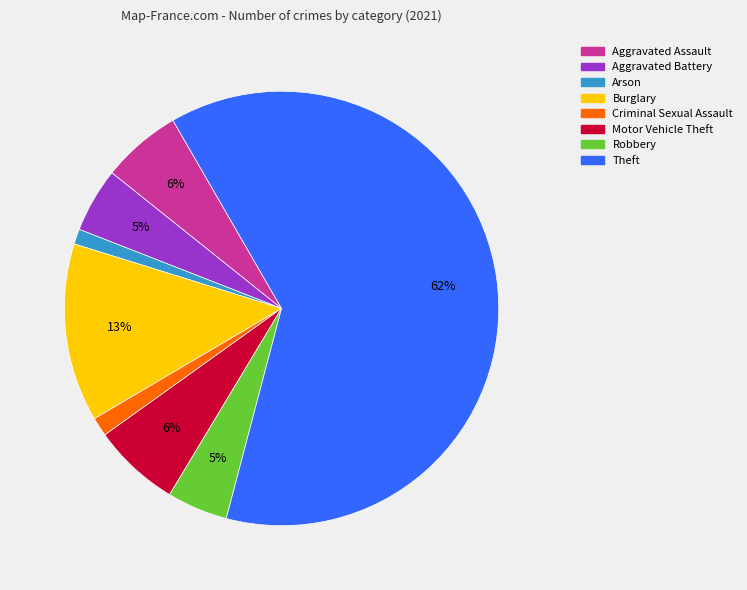

What percentage is the Criminal Sexual Assault slice, to the nearest percent?

1%